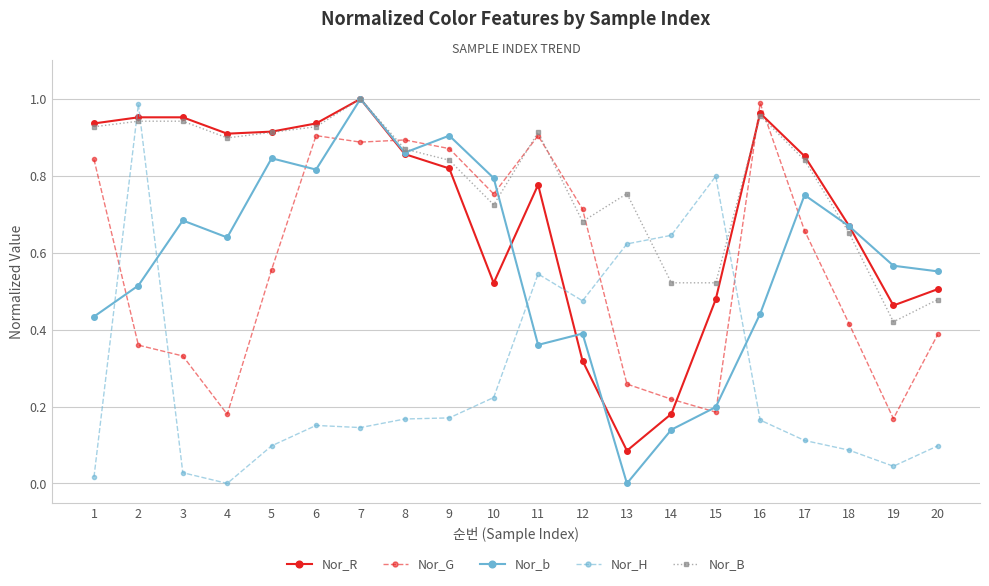

How many intersections are there between Nor_H and Nor_B?

4